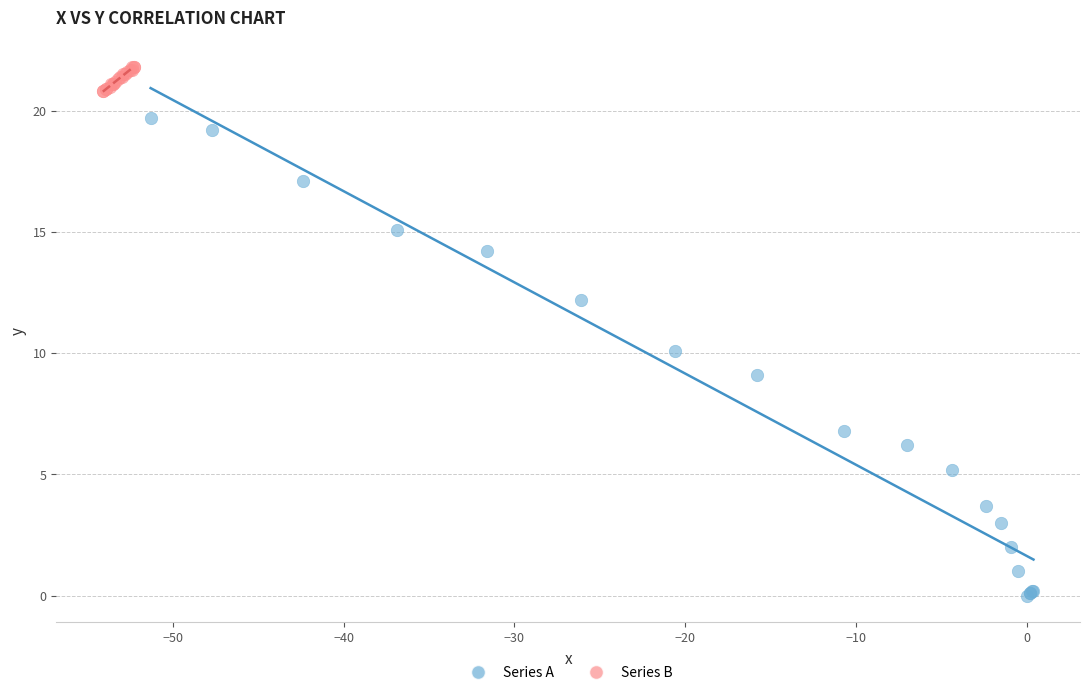

Which series contains the highest Y value?

Series B